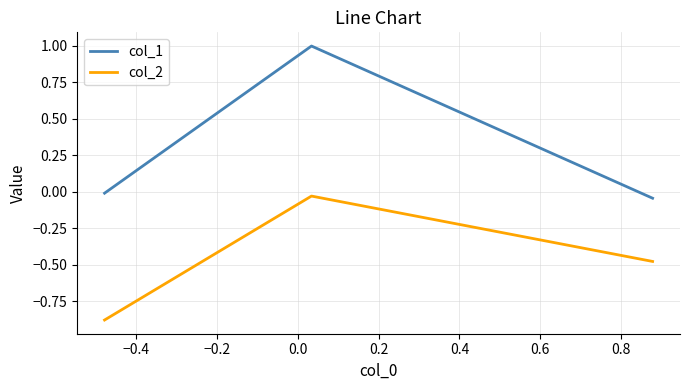

How many categories are shown in the chart?

3